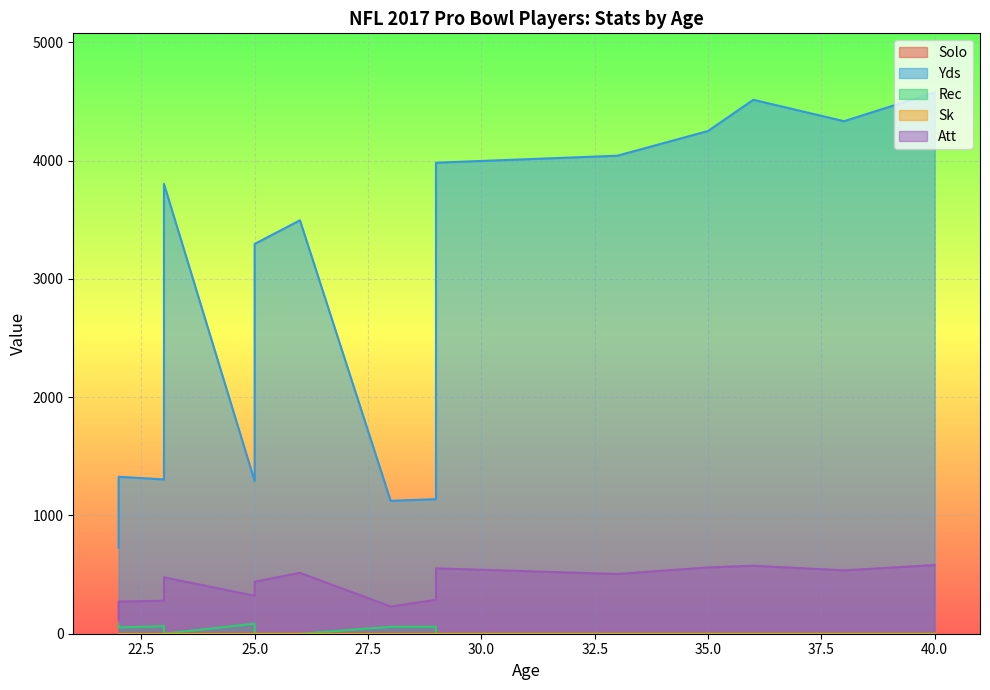

Which category has the lowest value across all series?

40